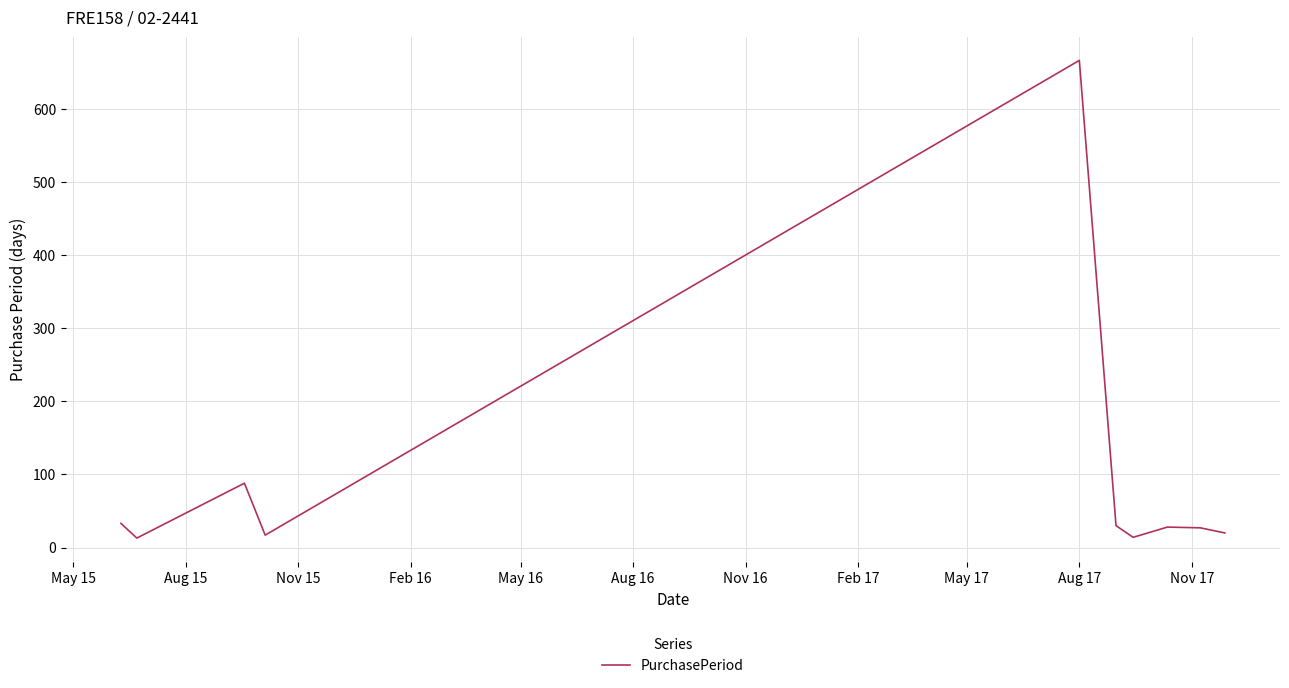

What is the maximum value shown in the chart?

666